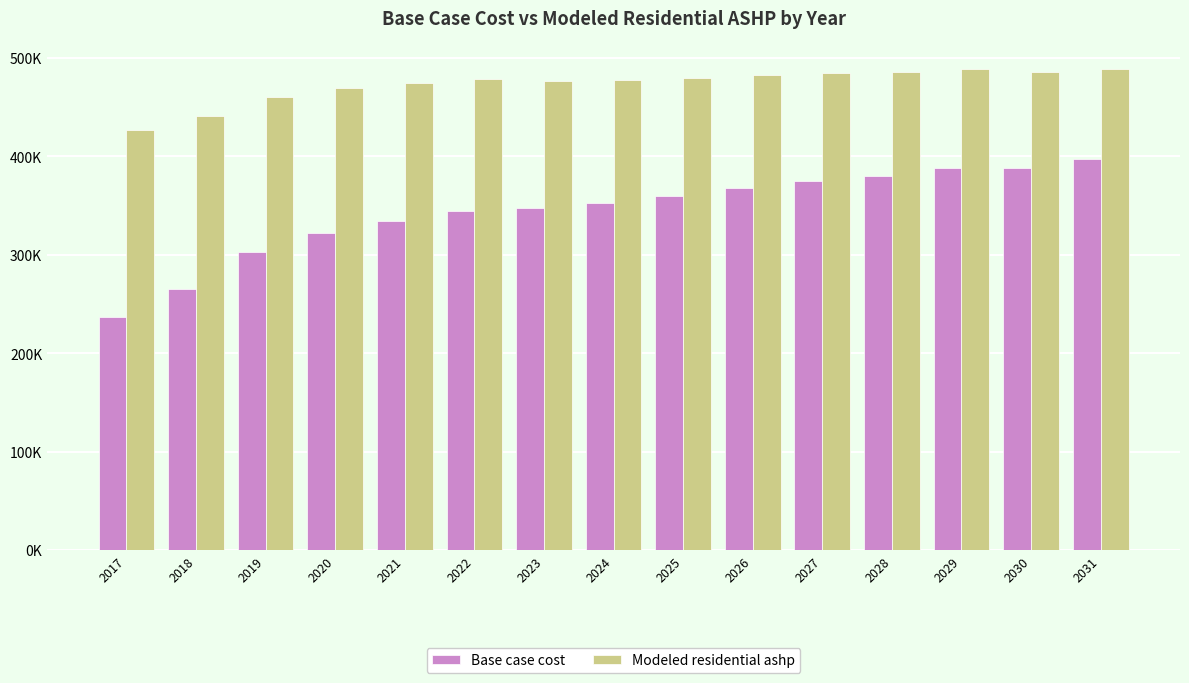

What is the value of the Modeled residential ashp bar at the 12th from the left?

485914.7